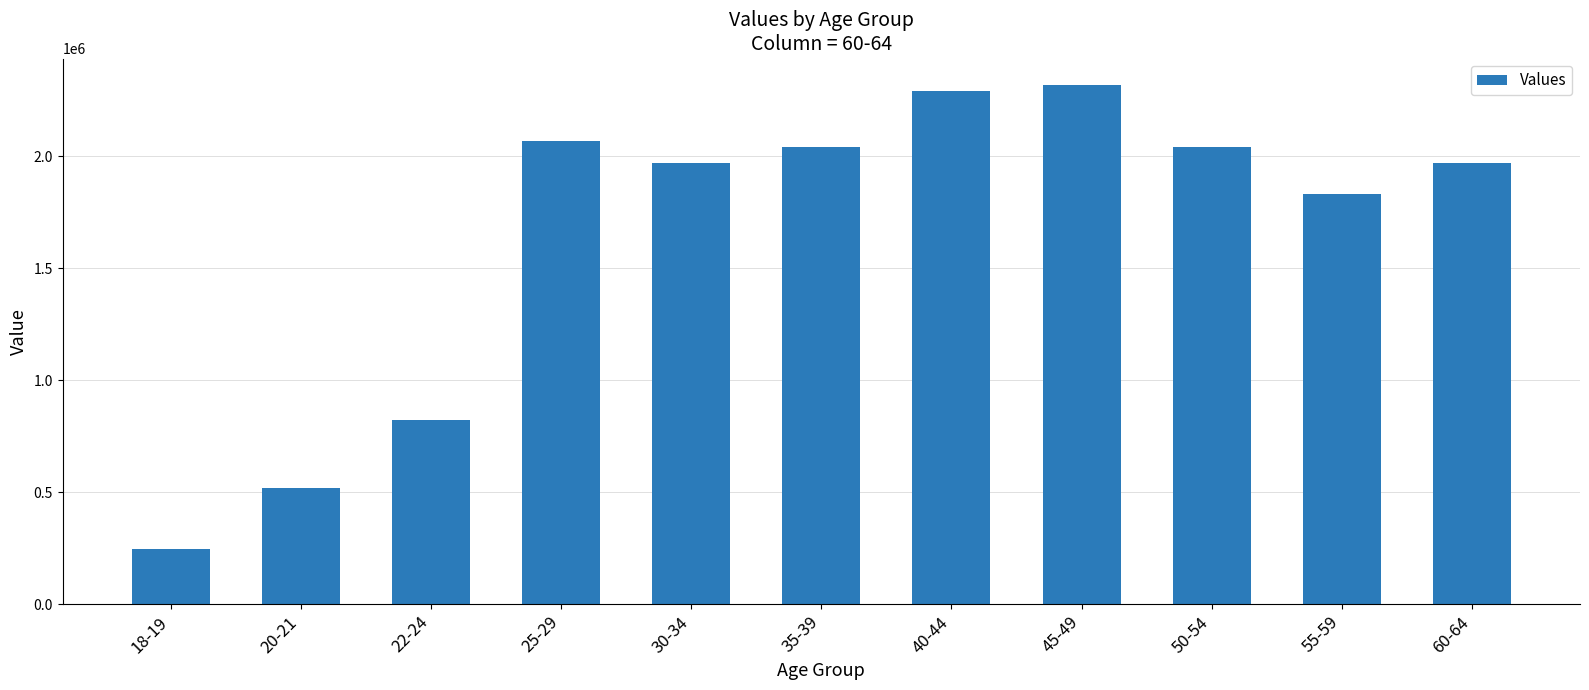

What is the label of the 9th bar from the left?

50-54